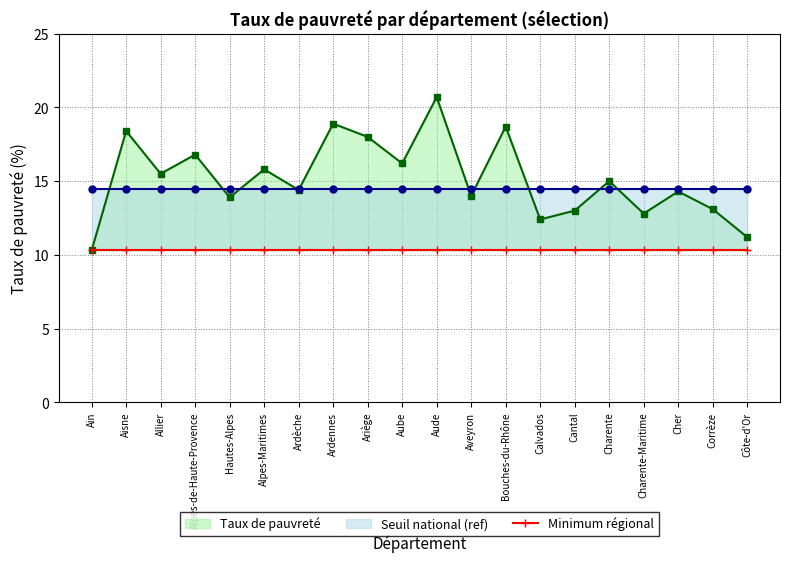

Which category has the lowest value in the Taux de pauvreté series?

Ain